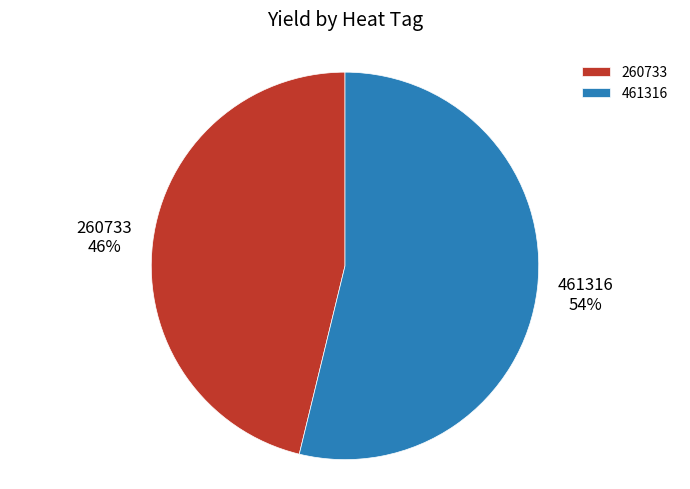

Rank the categories by value from highest to lowest.

461316, 260733